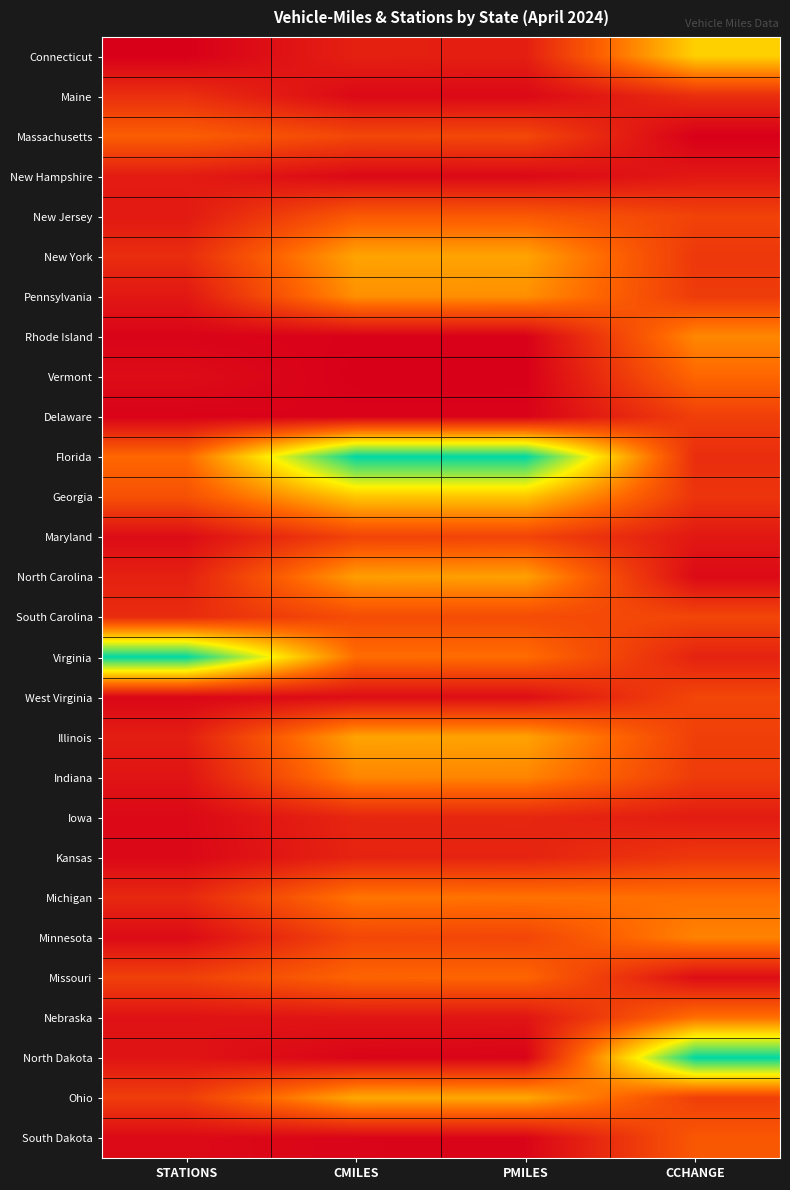

How many distinct data groups are displayed?

28